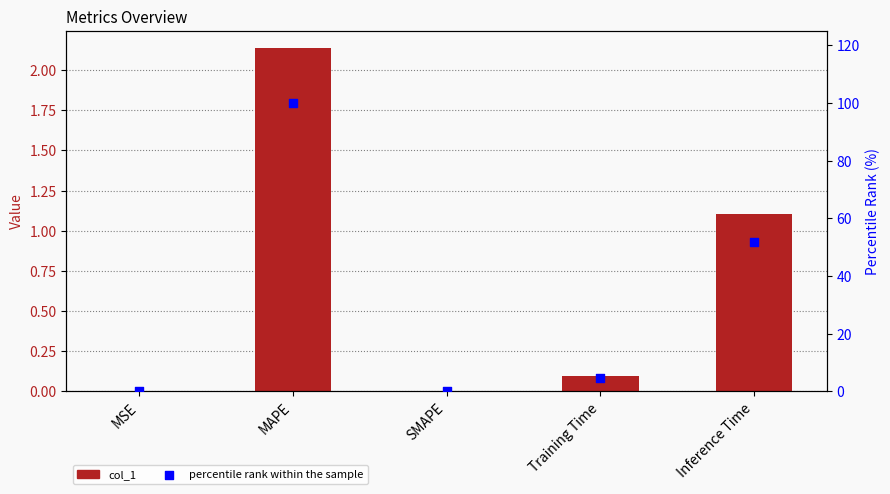

What are all the series names shown in the legend?

col_1, percentile rank within the sample